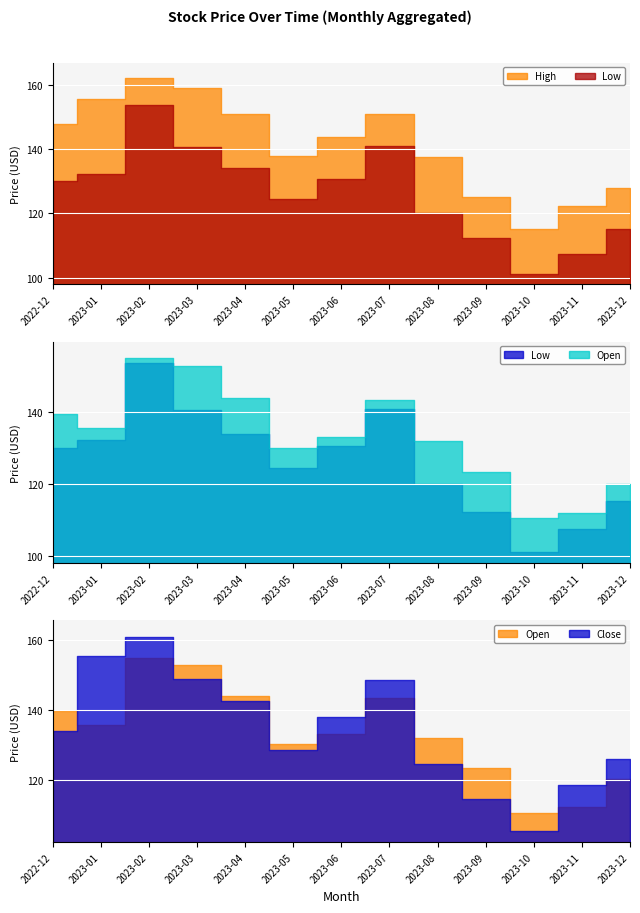

Read the High value at 2023-05.

137.8